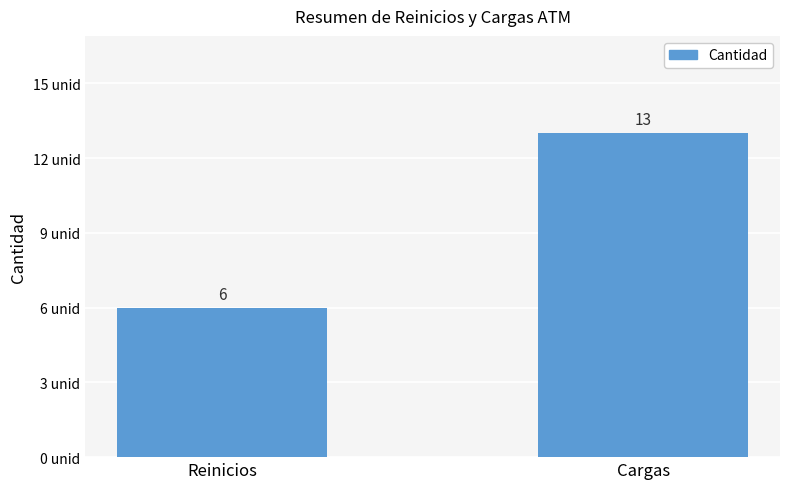

The chart shows a value of 6 at Cargas. True or false?

False